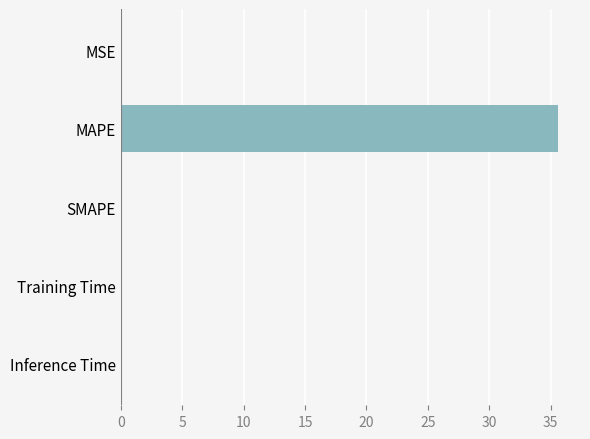

What is the sum of all values?

35.6